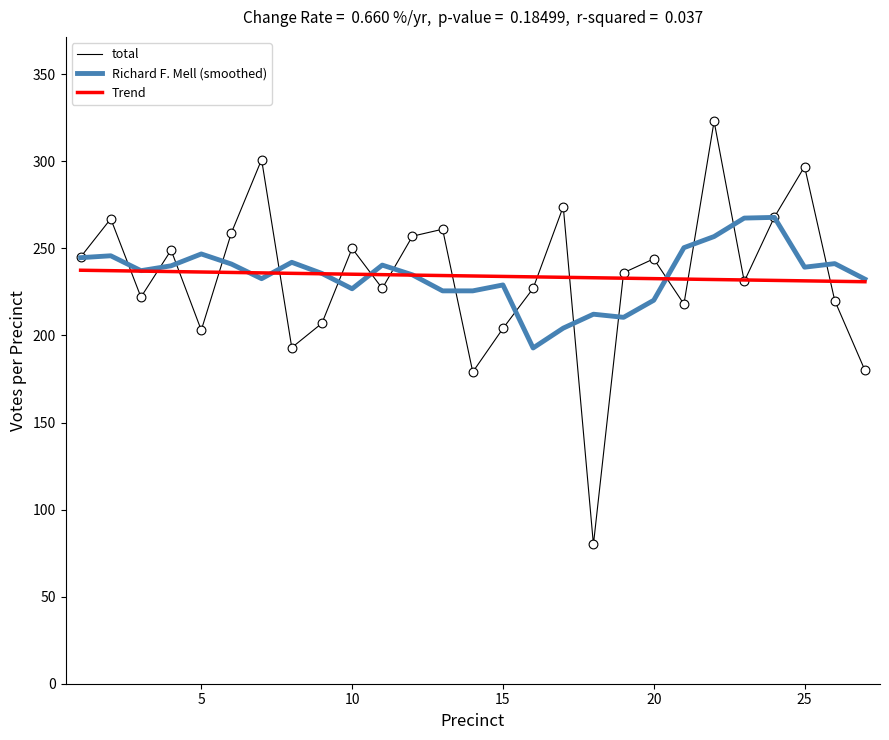

Which series has the largest range (max minus min)?

total